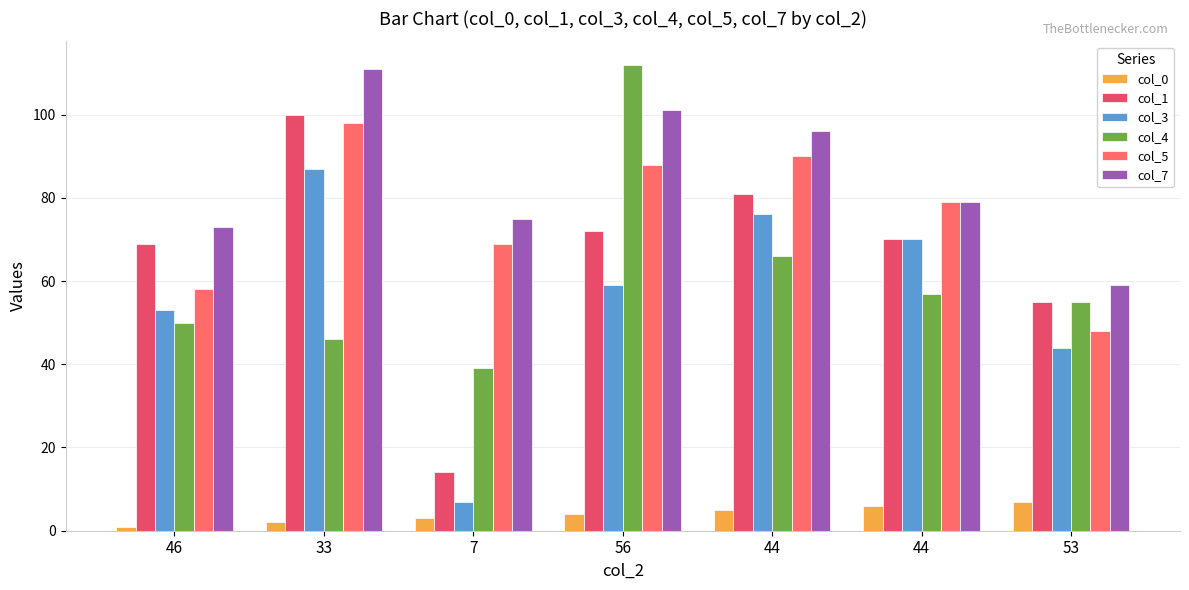

How many categories are shown in the chart?

7